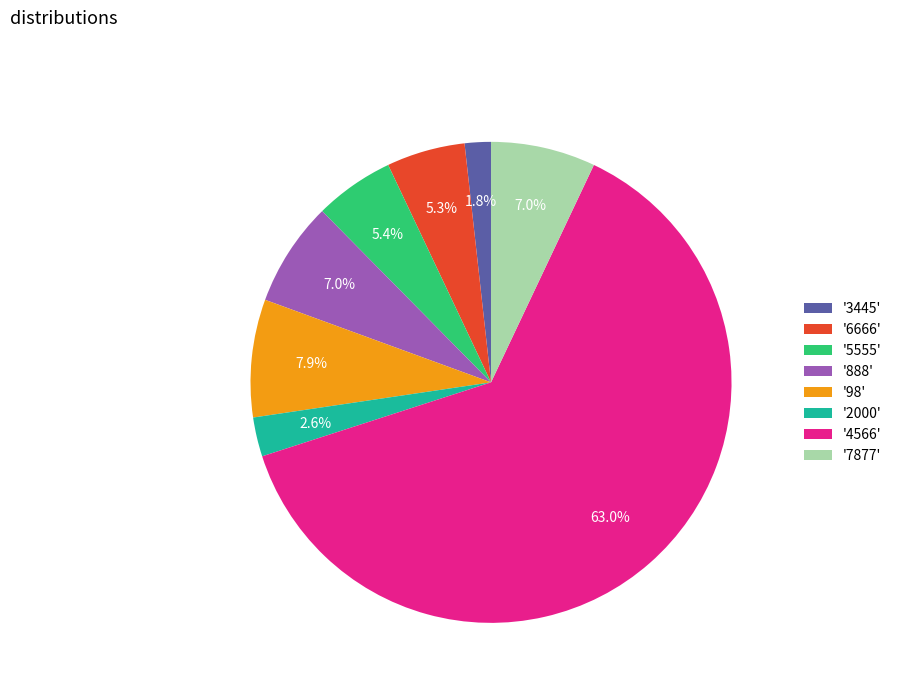

How many slices are in this pie chart?

8